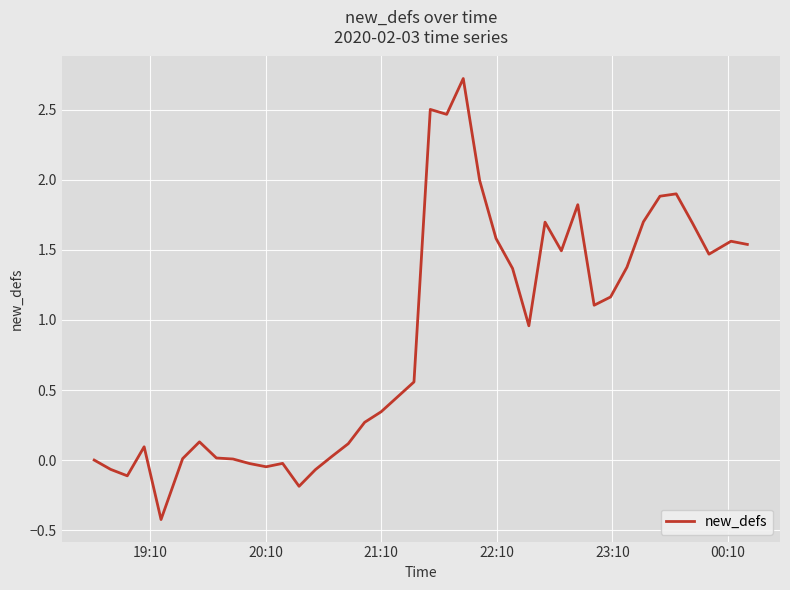

What is the greatest value displayed?

2.7